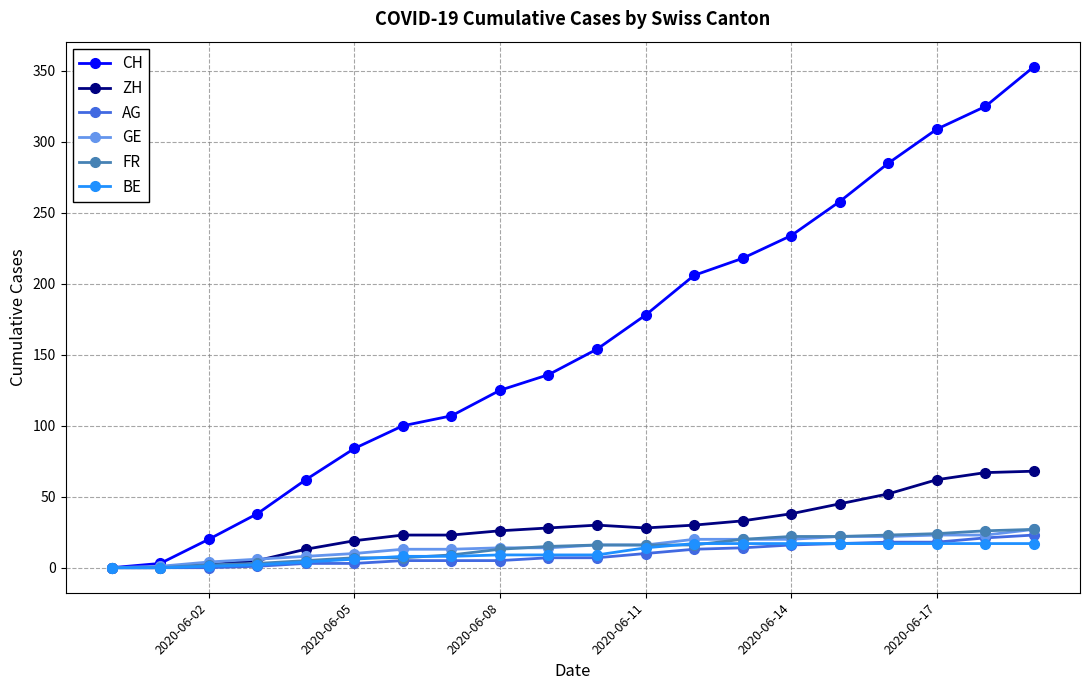

At how many categories does at least one series exceed 182?

8